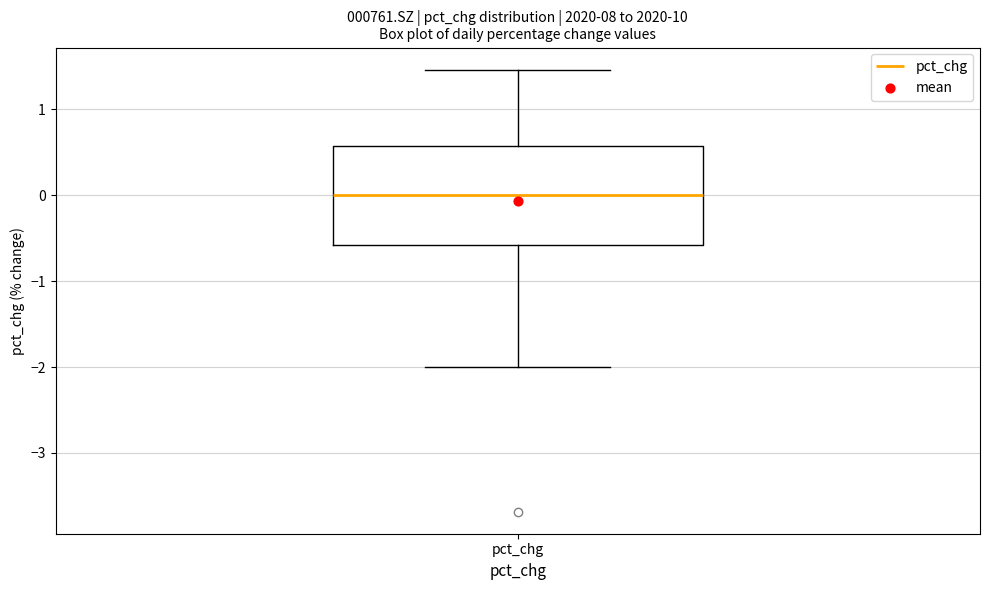

Where does the median line of the box for pct_chg sit on the y-axis? The values are not printed on the chart, so give them approximately, as read against the axis.

0.0